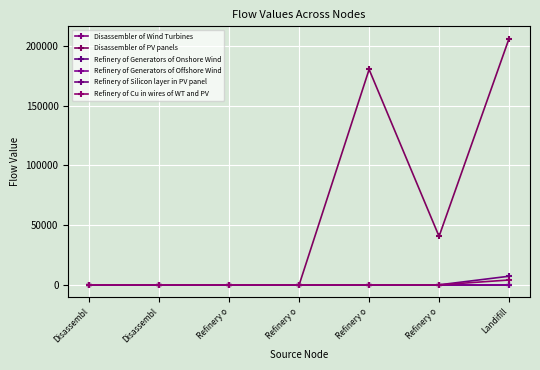

Count the number of data series in this chart.

6